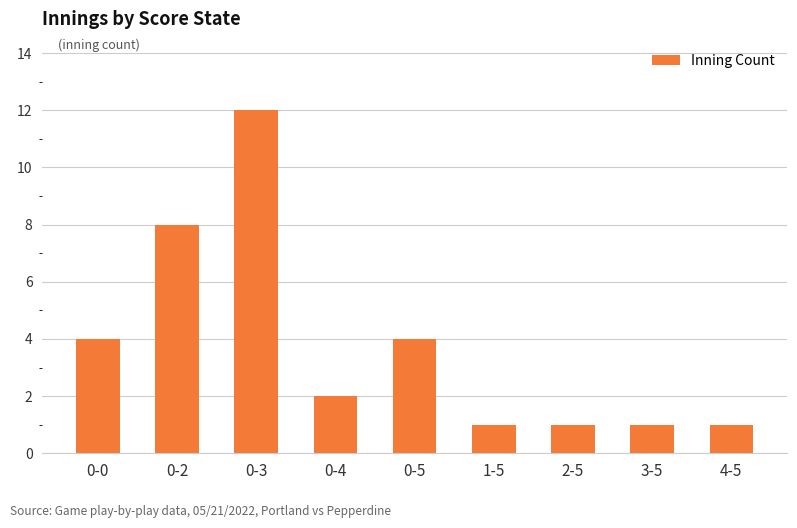

Reading left to right, extract all data points from this chart.

4	8	12	2	4	1	1	1	1